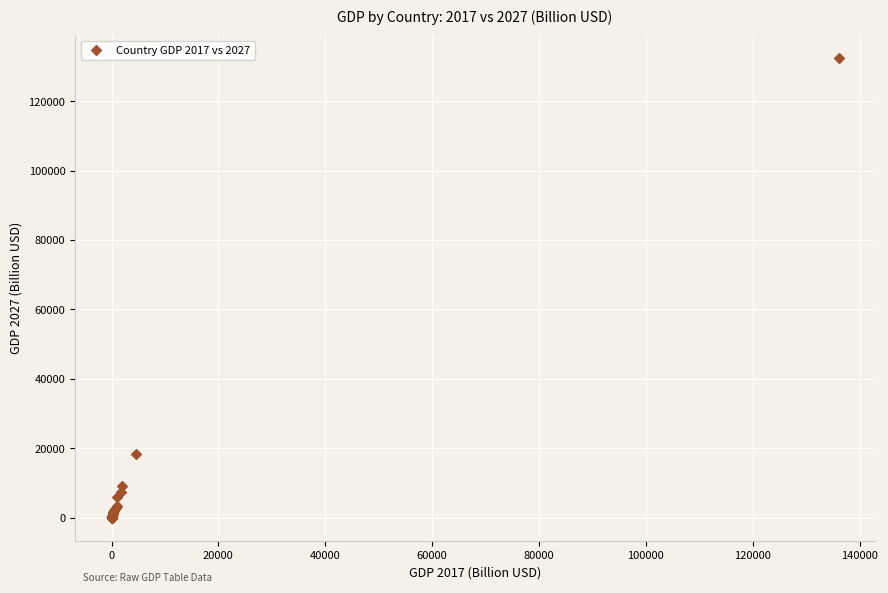

What Y value in the scatter plot is closest to 66204?

18400.0